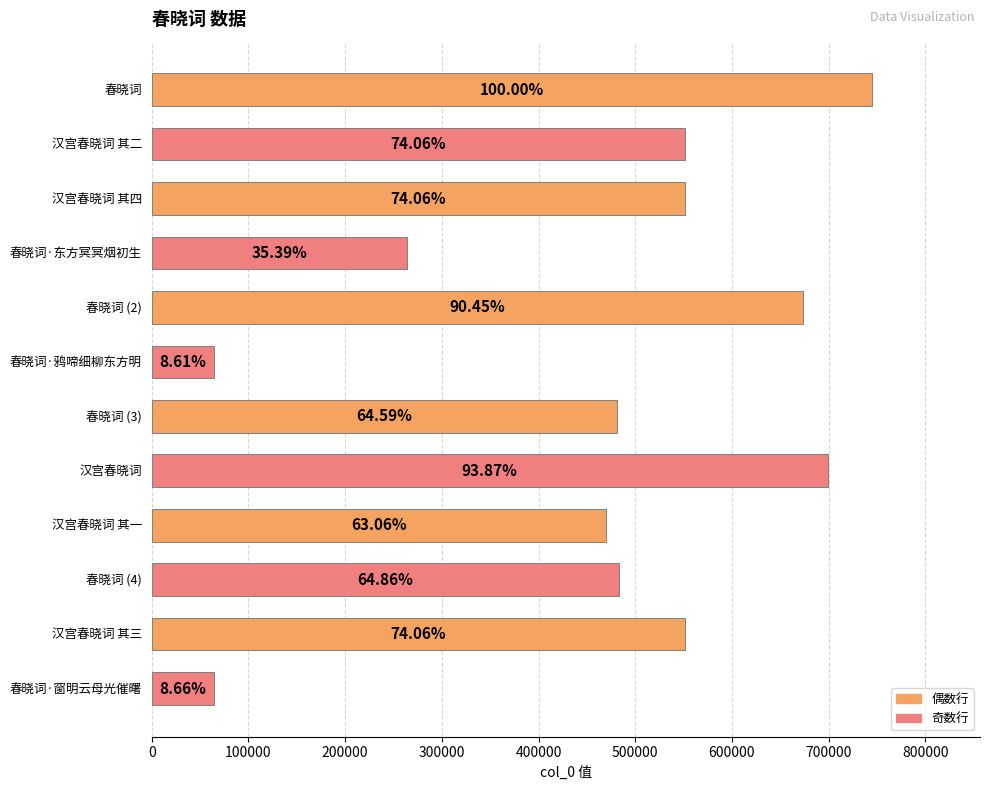

List the labels in order of value, largest first.

春晓词, 汉宫春晓词, 春晓词 (2), 汉宫春晓词 其四, 汉宫春晓词 其三, 汉宫春晓词 其二, 春晓词 (4), 春晓词 (3), 汉宫春晓词 其一, 春晓词·东方冥冥烟初生, 春晓词·窗明云母光催曙, 春晓词·鸦啼细柳东方明